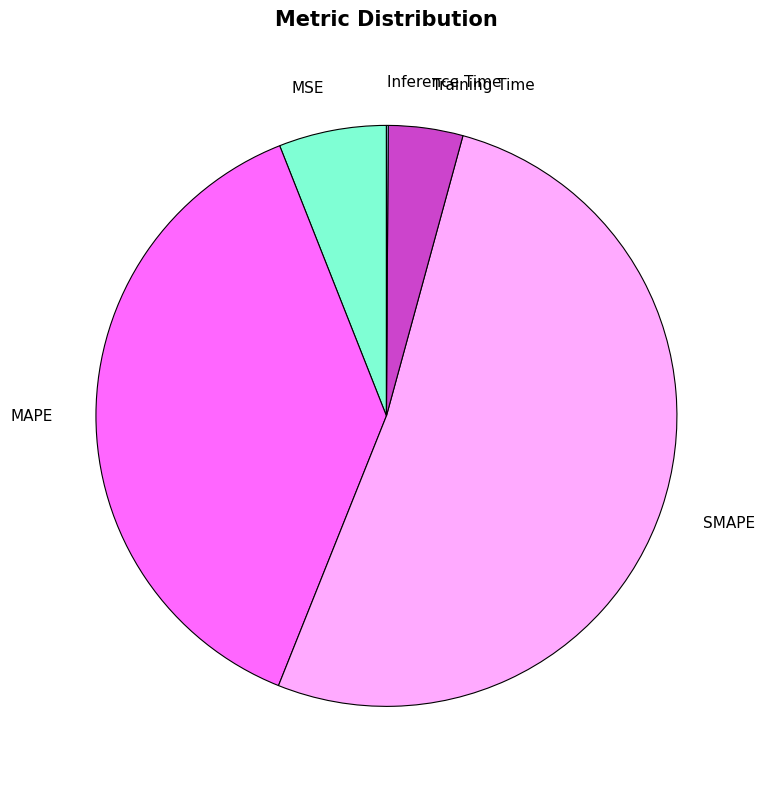

Combined, do Training Time and MAPE account for over 50%?

No